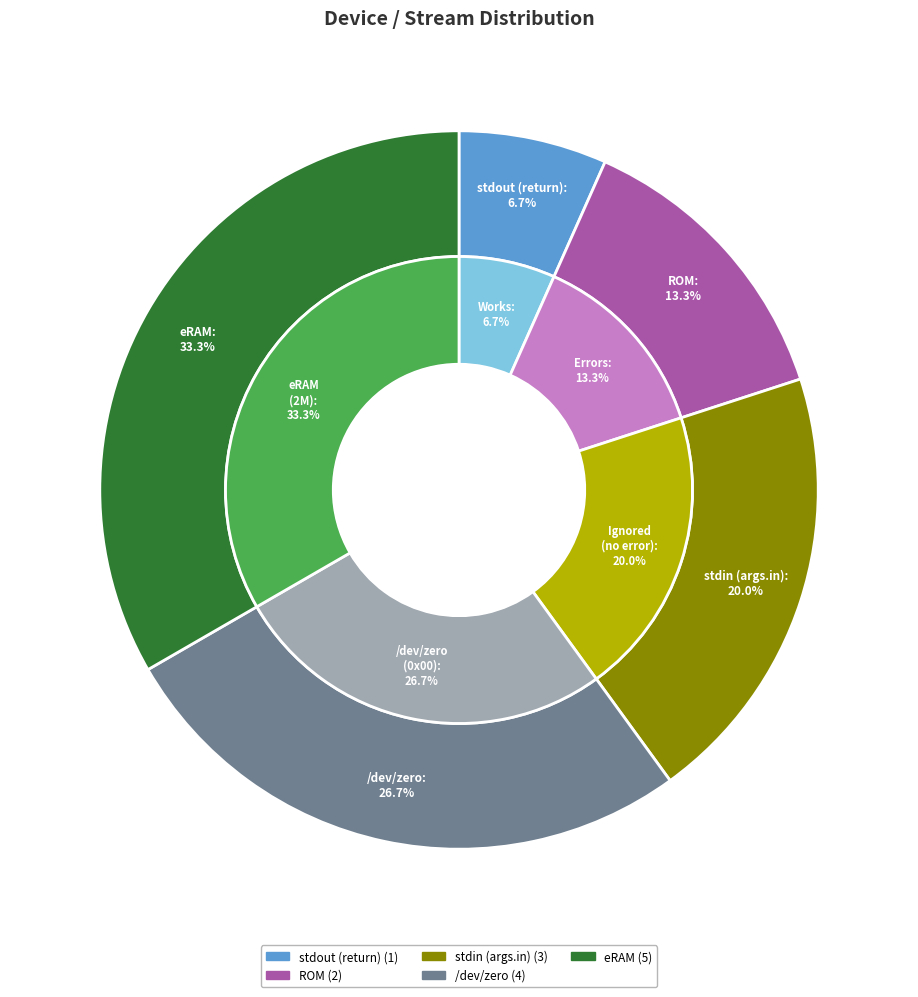

To the nearest percent, what is the average slice percentage?

20%